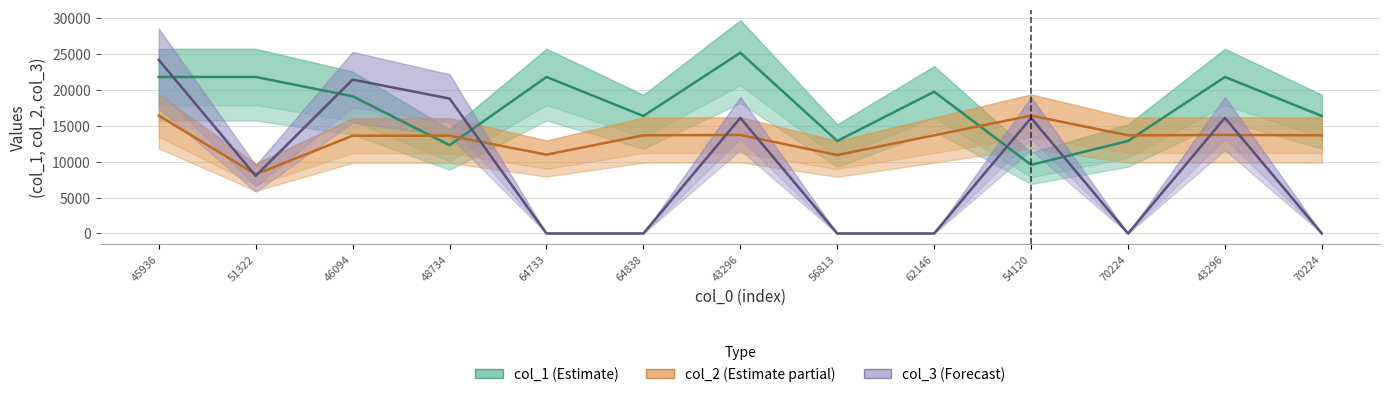

How many times do col_2 (Estimate partial) and col_1 (Estimate) cross each other?

4